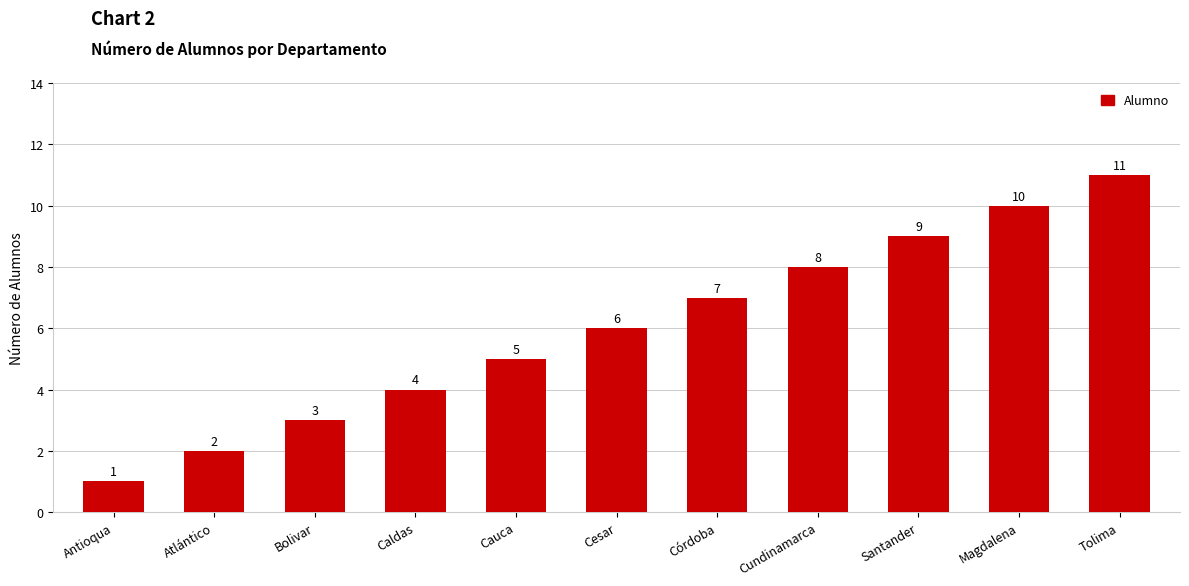

At which category does the chart reach its peak across all series?

Tolima